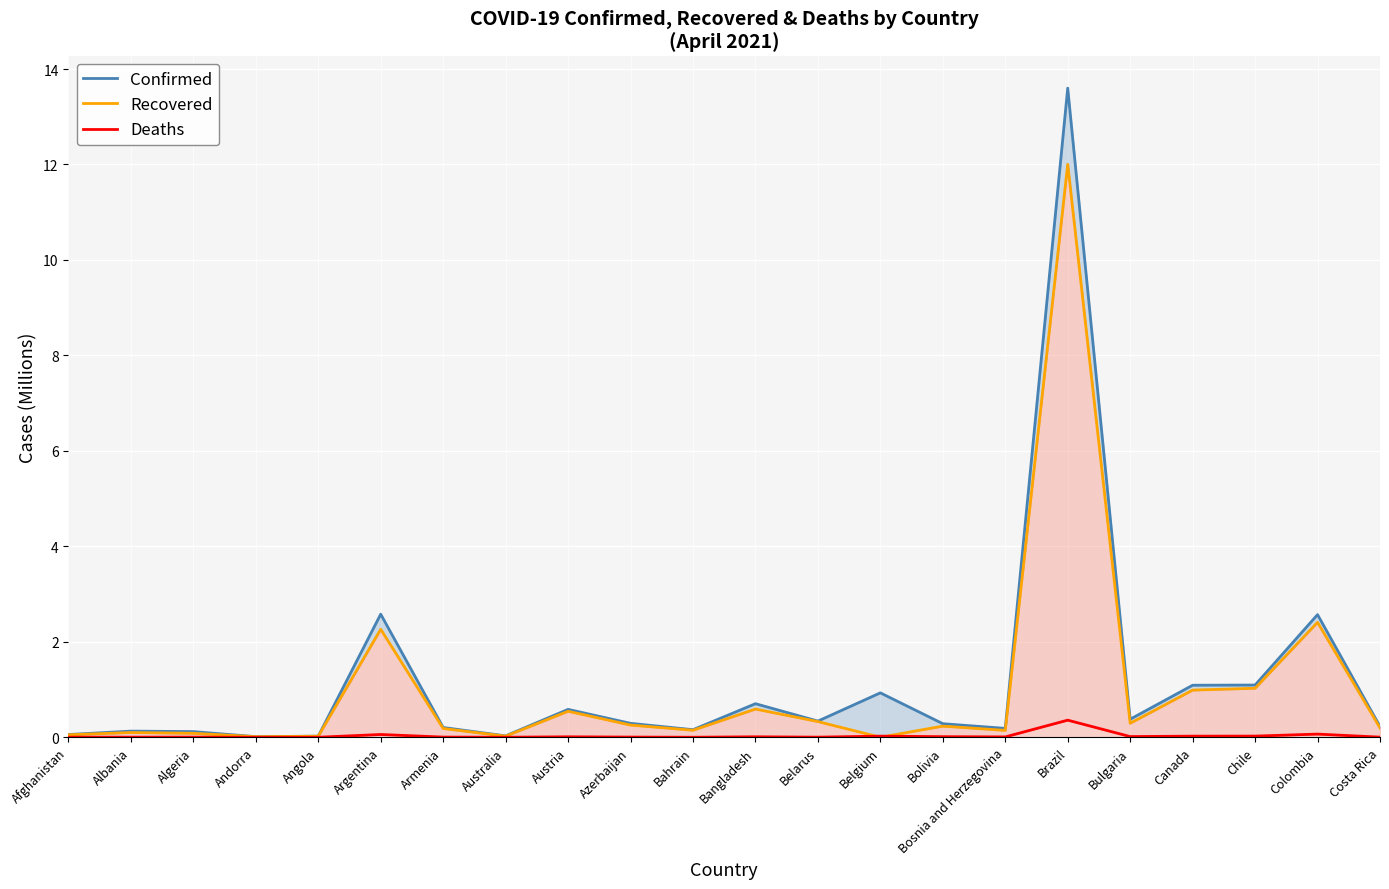

How many values in the Recovered series exceed 0?

21